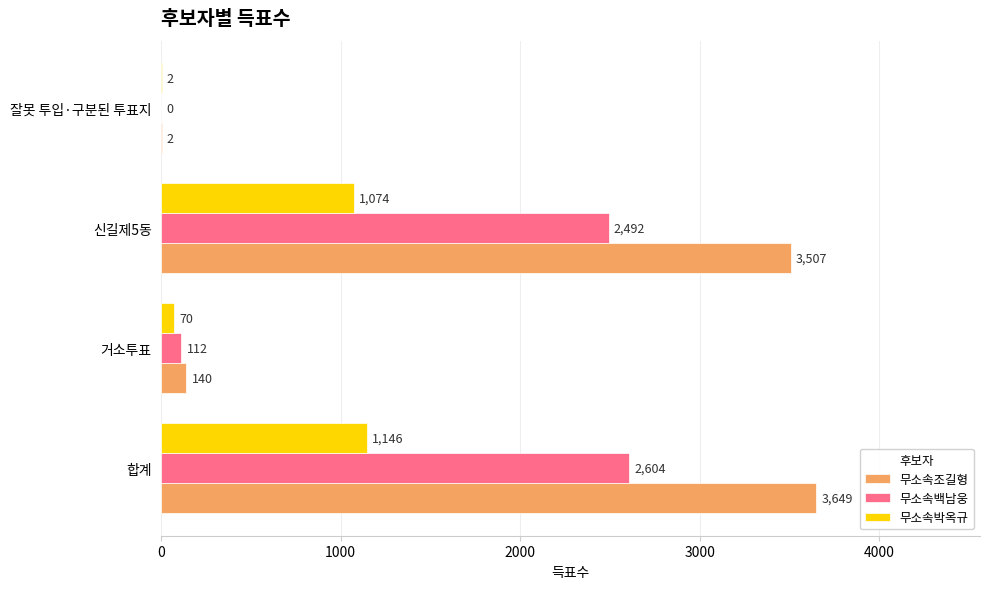

How many values in 무소속백남웅 are above zero?

3